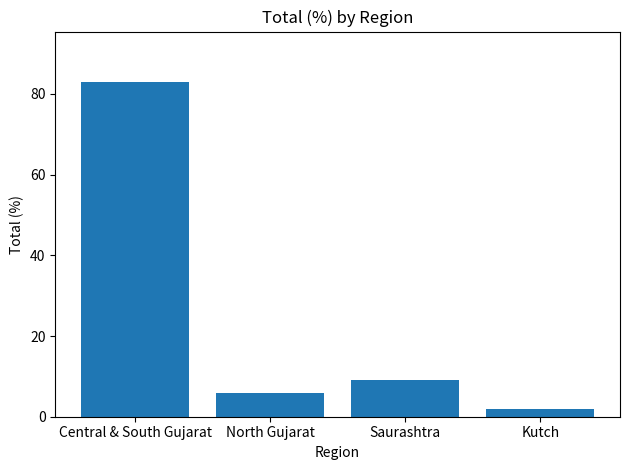

List the labels in order of value, largest first.

Central & South Gujarat, Saurashtra, North Gujarat, Kutch